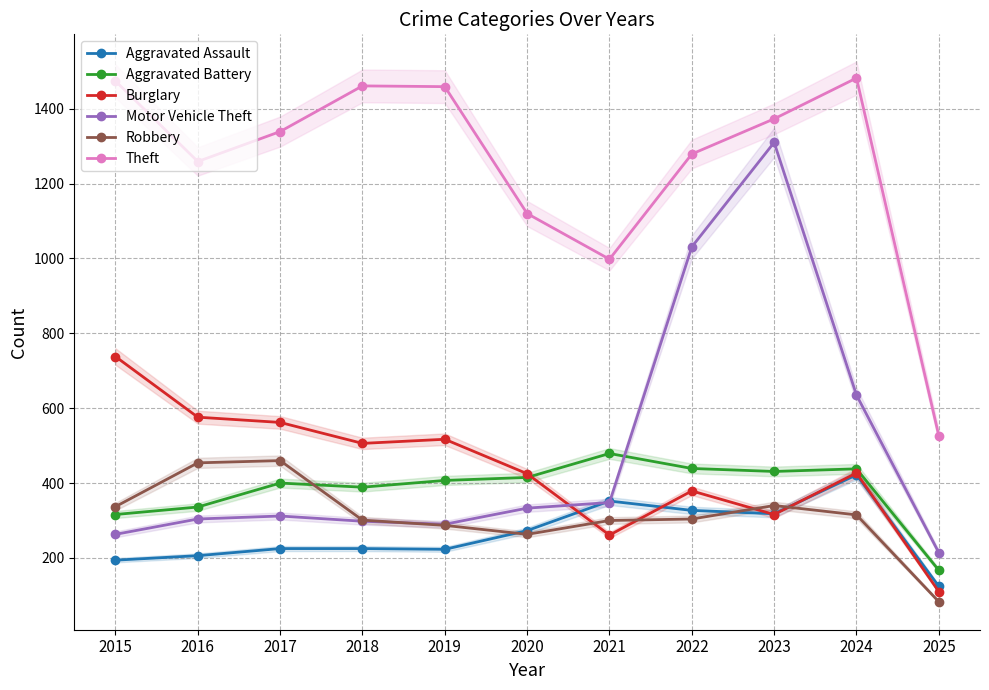

Which series has the largest total across all categories?

Theft